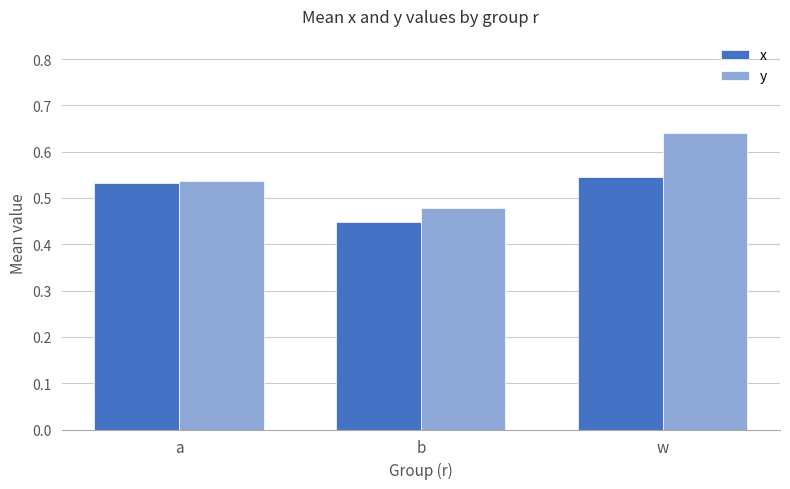

What is the label of the 3rd bar from the right?

a